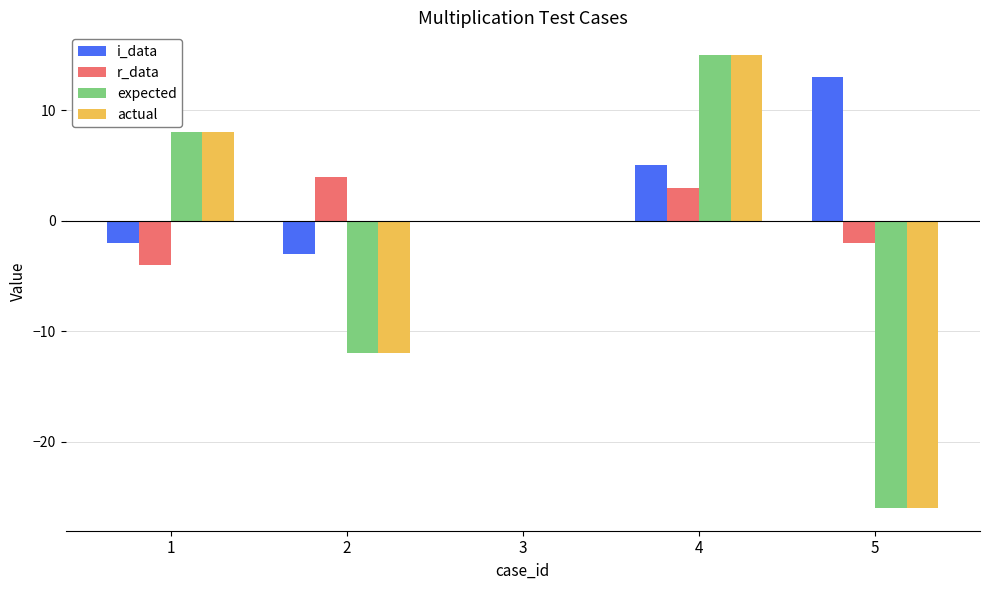

How many distinct data groups are displayed?

4